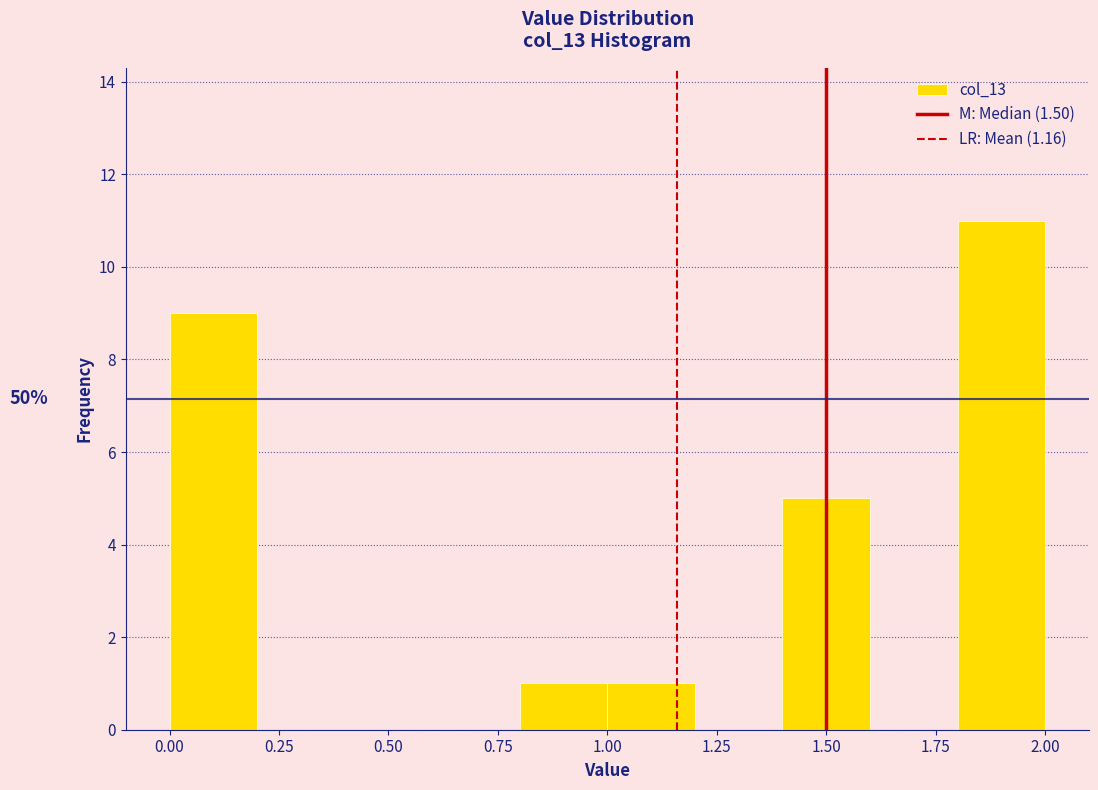

Which range on the x-axis has the tallest bar?

1.8 to 2.0